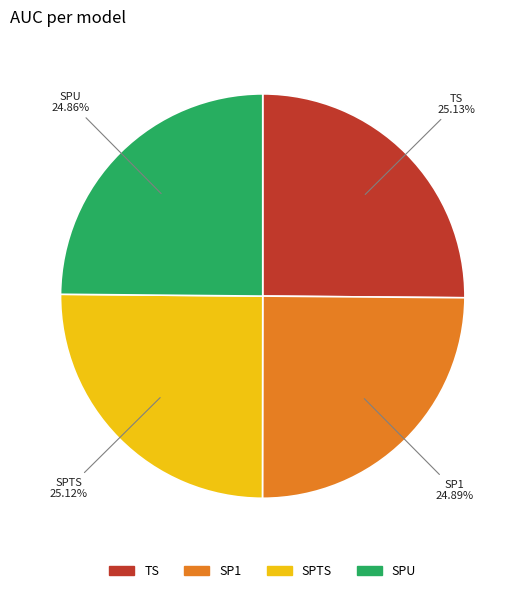

Do TS and SPU together represent more than half of the pie?

No